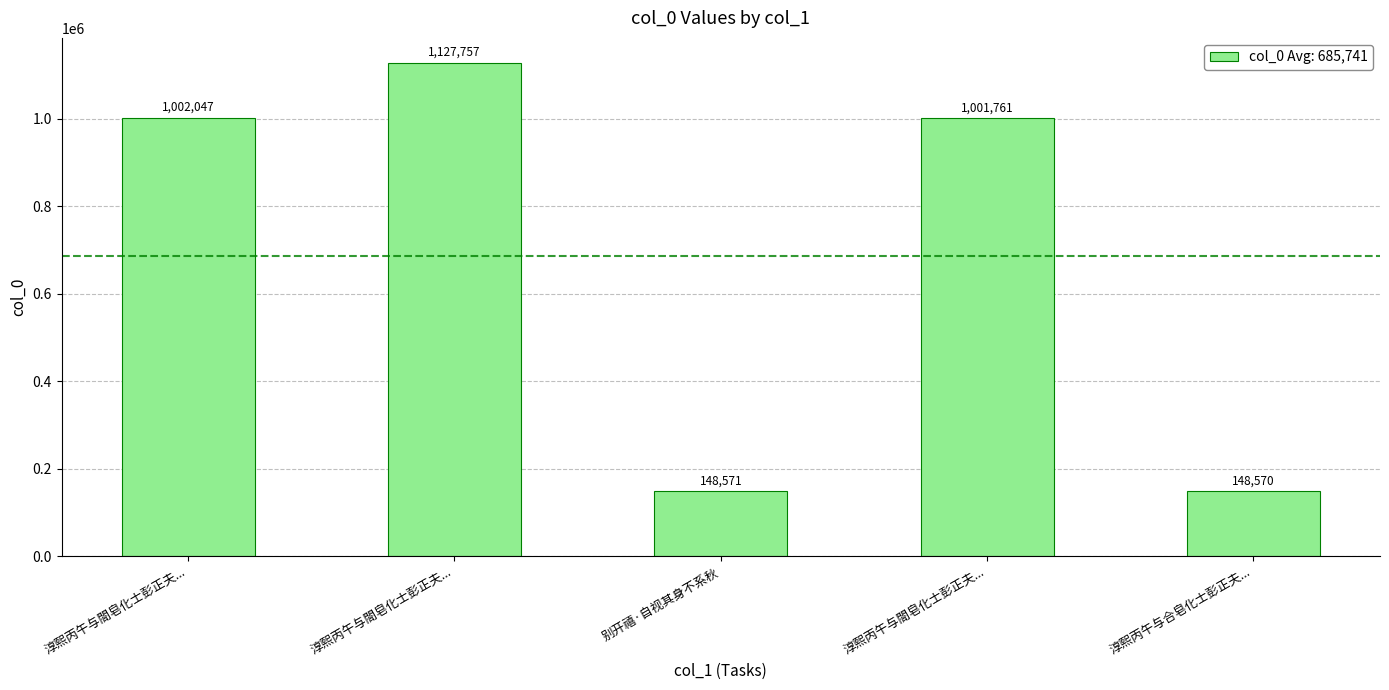

Reading left to right, extract all data points from this chart.

淳熙丙午与閤皂化士彭正夫...=1002047	淳熙丙午与閤皂化士彭正夫...=1127757	别开禧·自视其身不系秋=148571	淳熙丙午与閤皂化士彭正夫...=1001761	淳熙丙午与合皂化士彭正夫...=148570